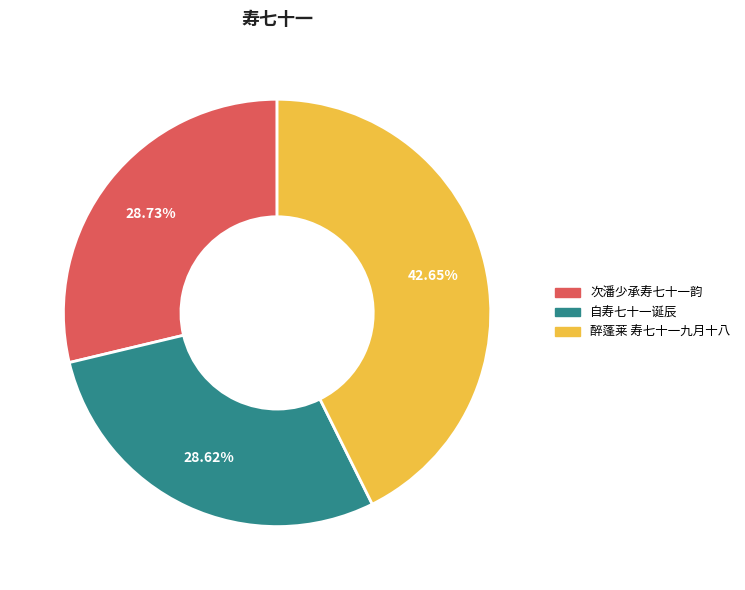

To the nearest percent, what percentage of the pie is 醉蓬莱 寿七十一九月十八?

43%